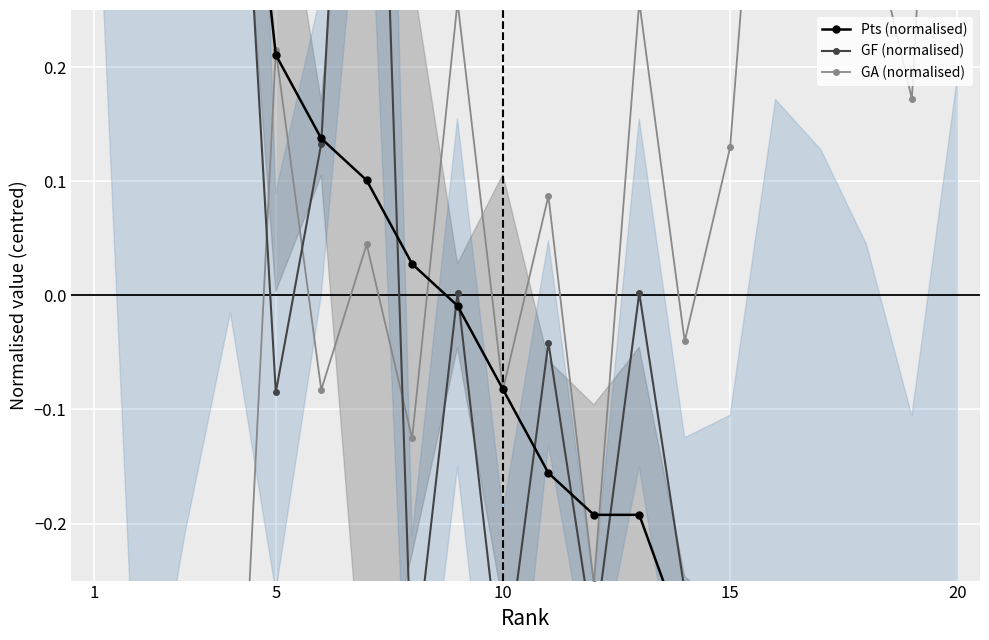

What is the label of the 1st point from the right?

20